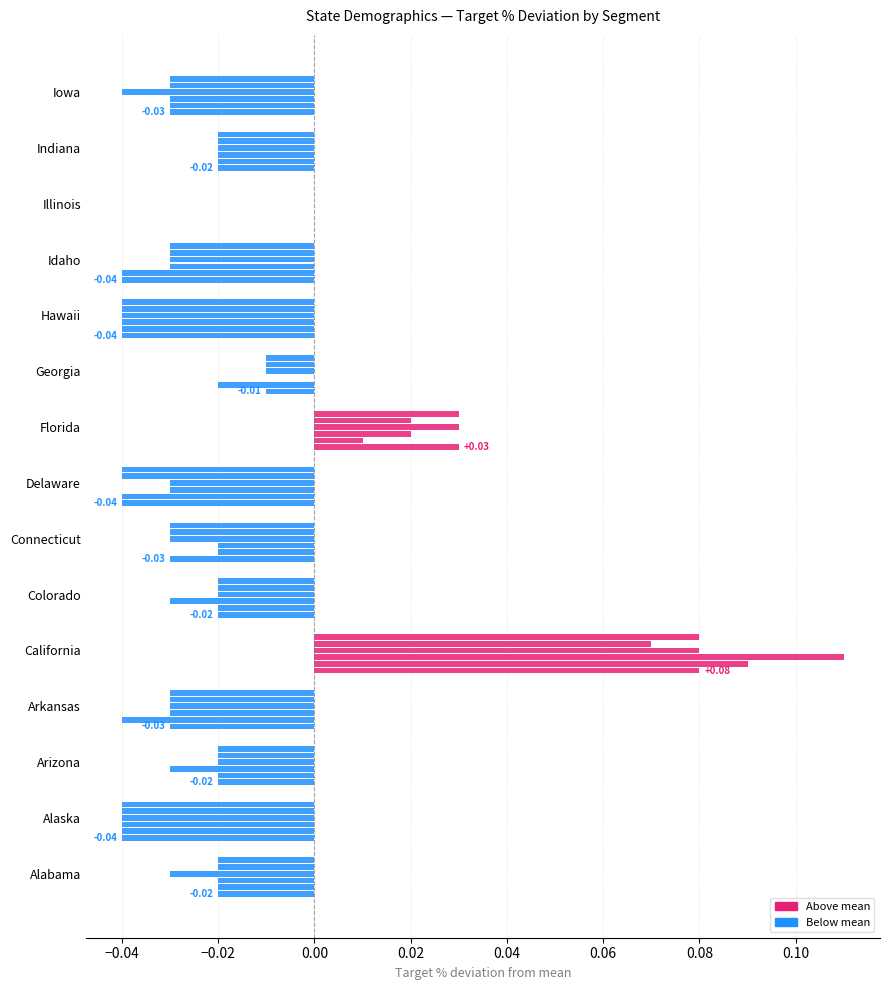

What is the greatest value displayed?

0.1